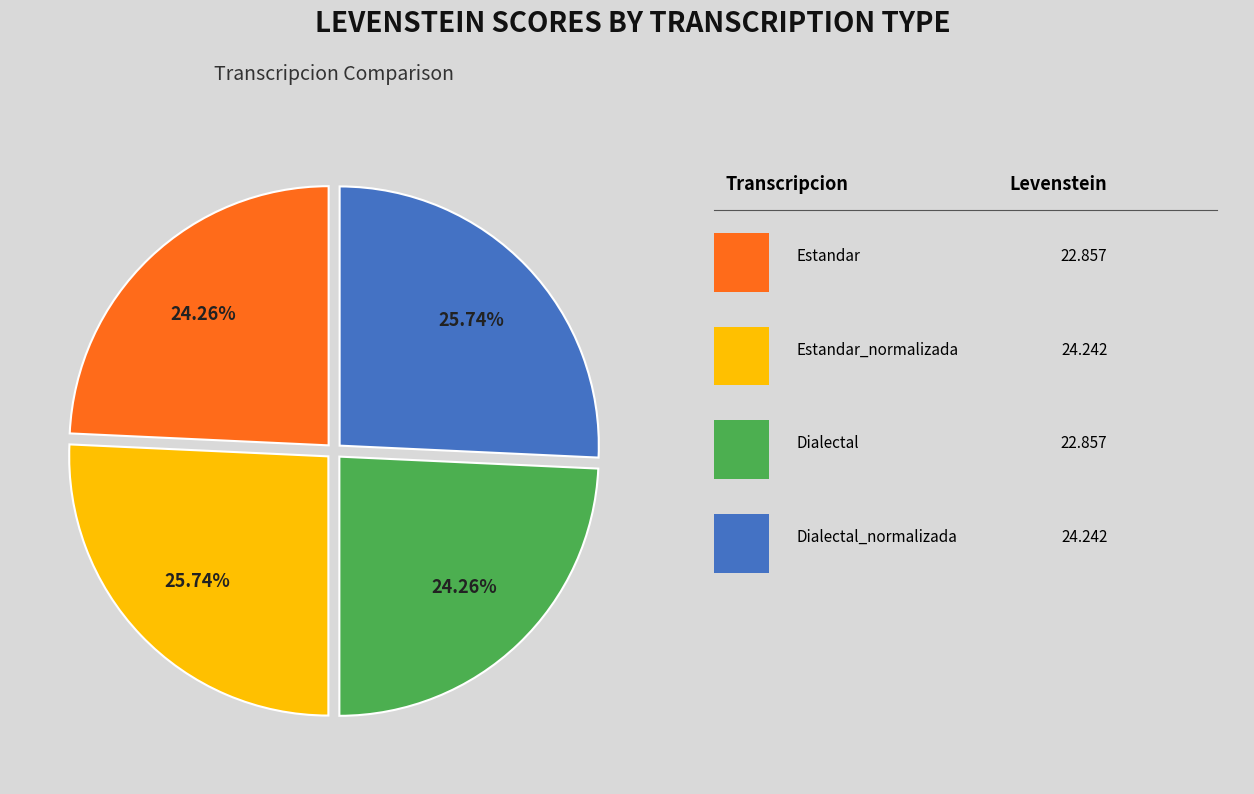

Is there any slice that represents more than half of the pie?

No